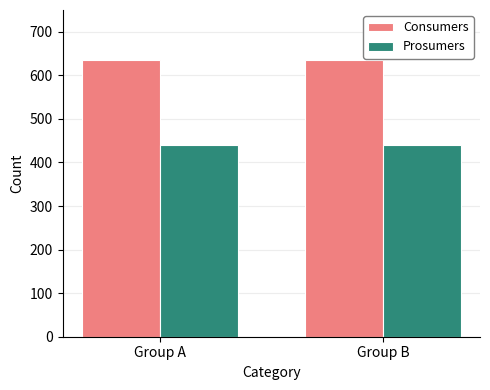

Rank the series by their maximum value, from lowest to highest.

Prosumers, Consumers